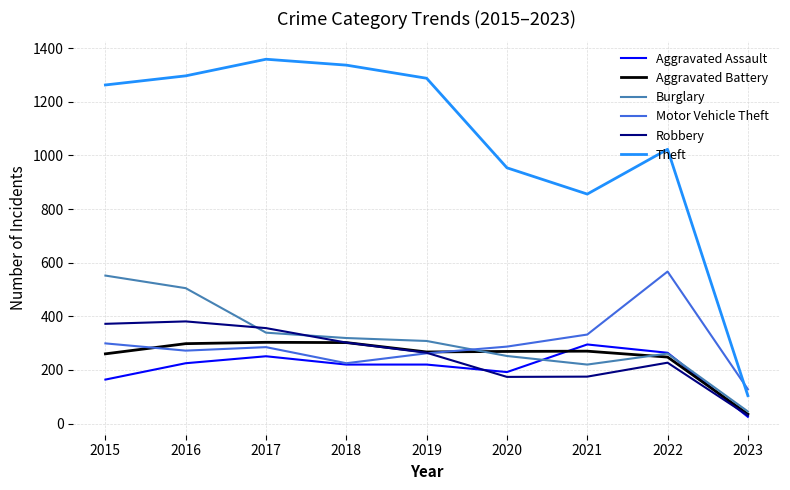

At which label does Aggravated Assault first exceed 220?

2016